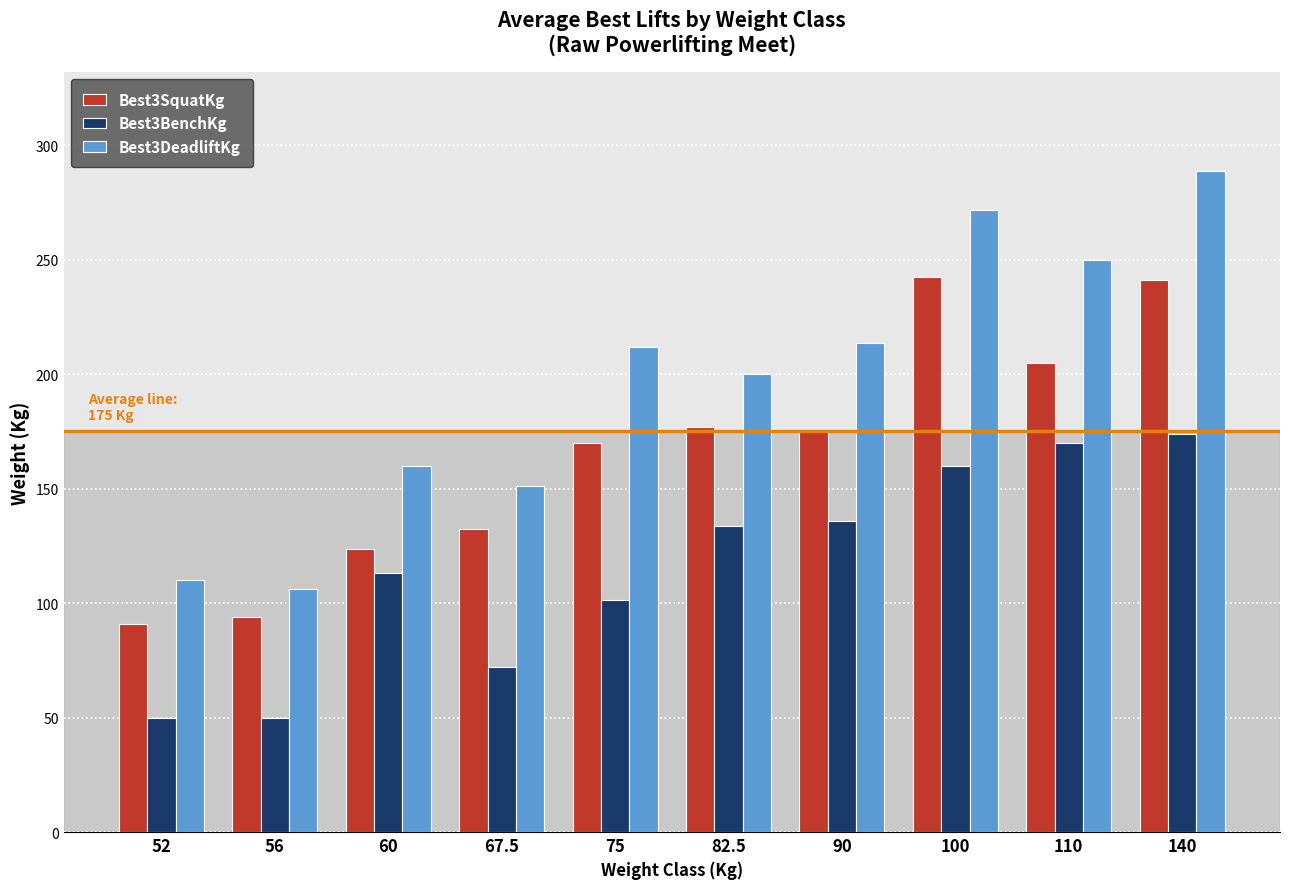

The value of Best3BenchKg at 90 is 135.8. True or false?

True